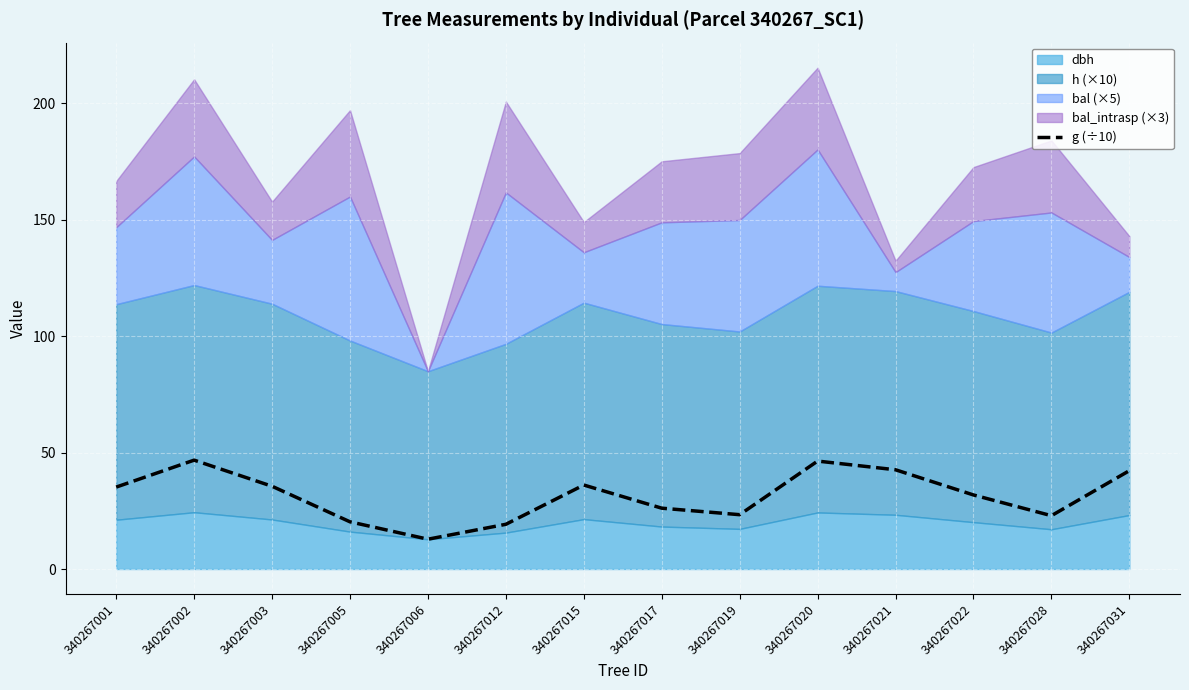

Is it true that g (÷10) equals 31.8 at 340267022?

True